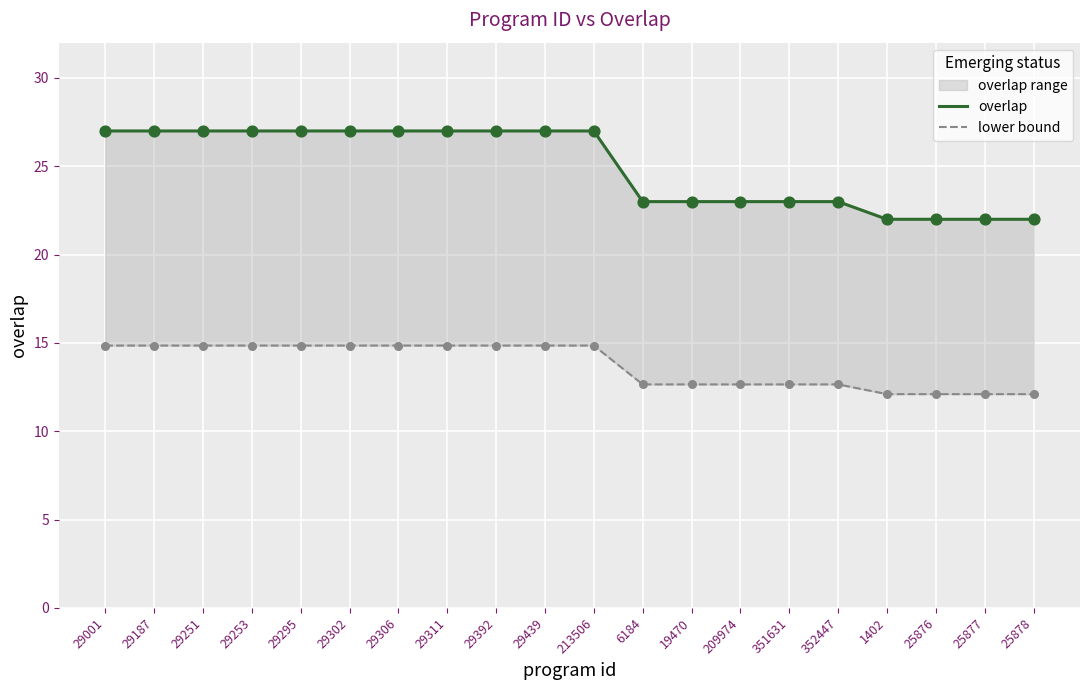

At which category is the sum across all series the highest?

29001